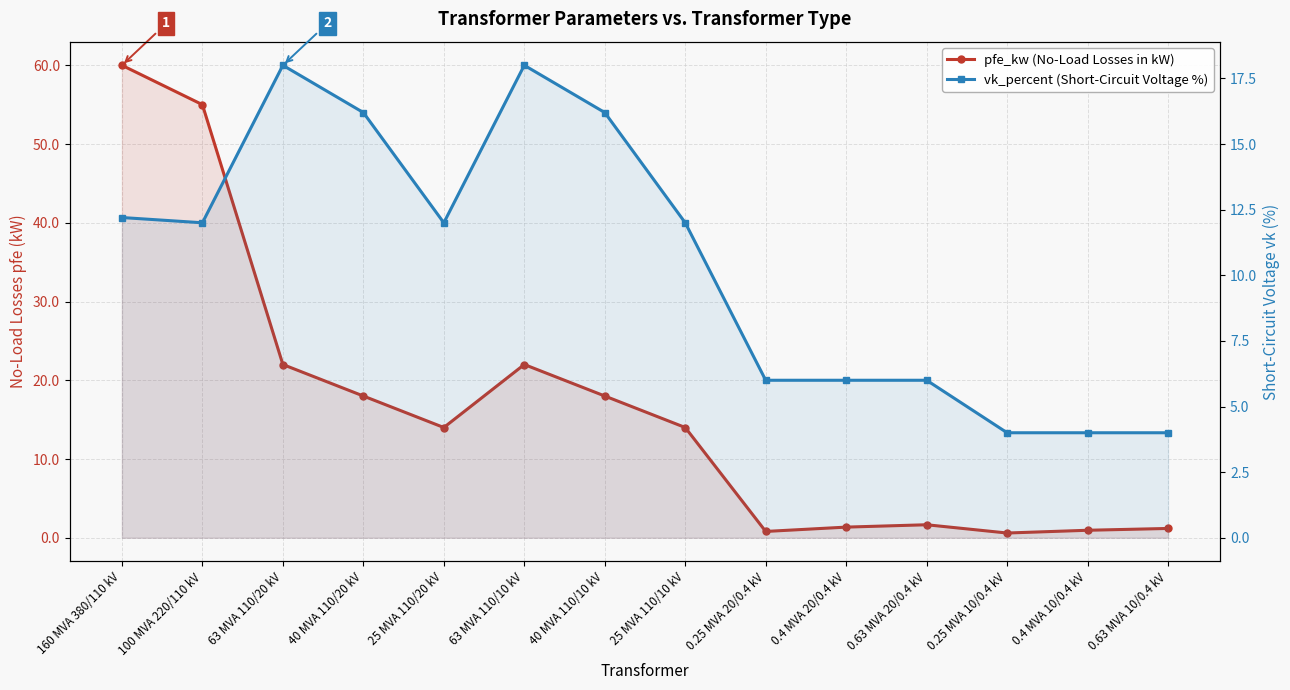

At 160 MVA 380/110 kV, list the series in order from smallest to largest.

vk_percent (Short-Circuit Voltage %), pfe_kw (No-Load Losses in kW)